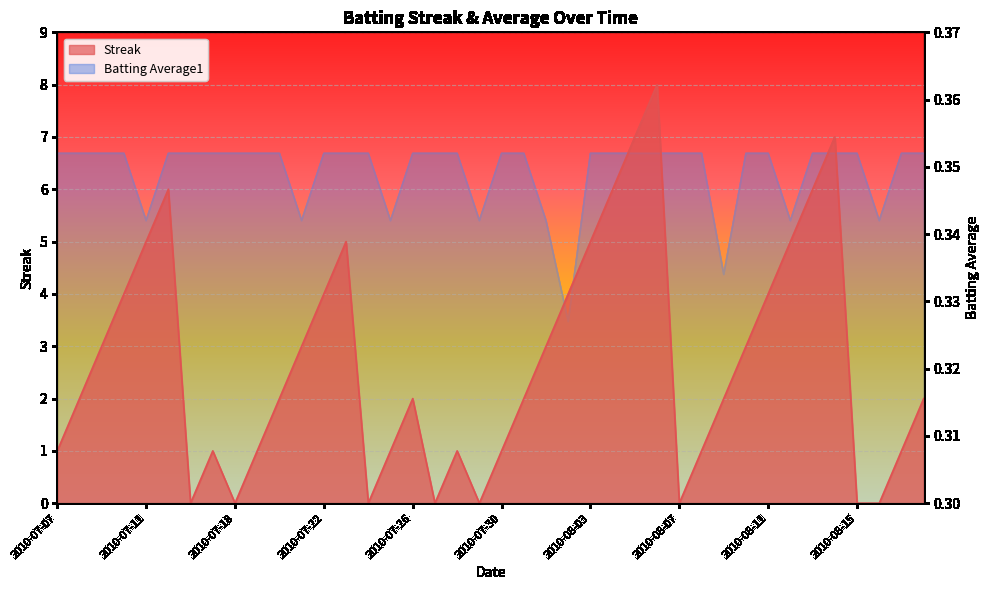

Which series has the largest range (max minus min)?

Streak